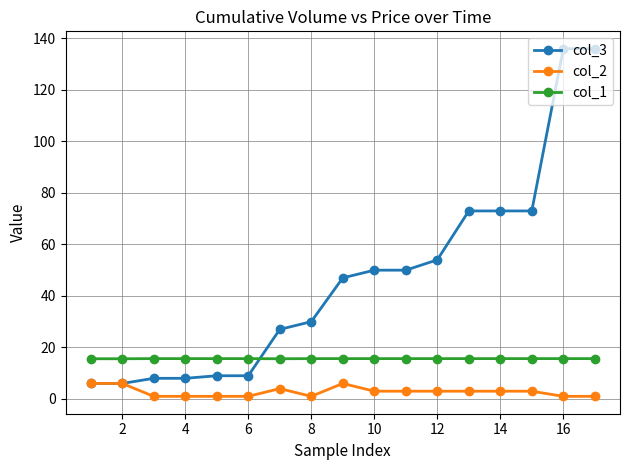

What is the highest value of the col_2 series?

6.0